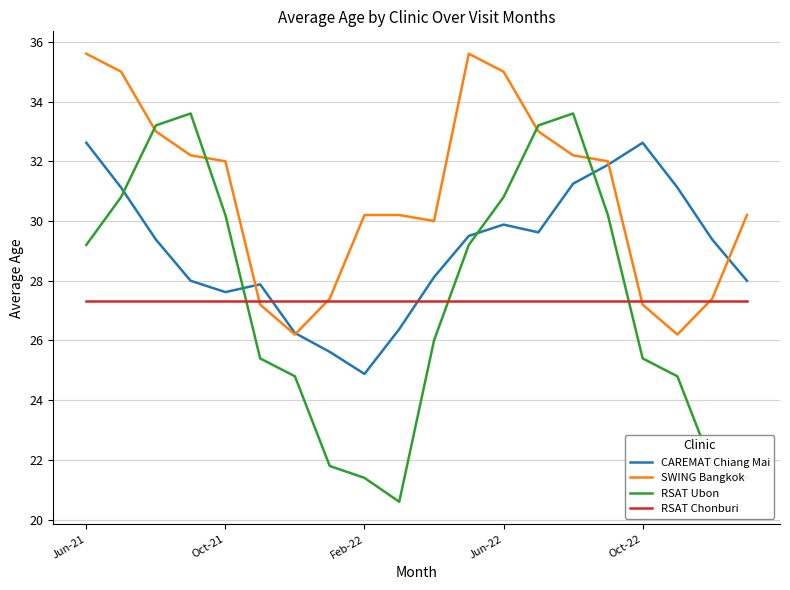

Does the chart display data point markers on the line(s)?

No